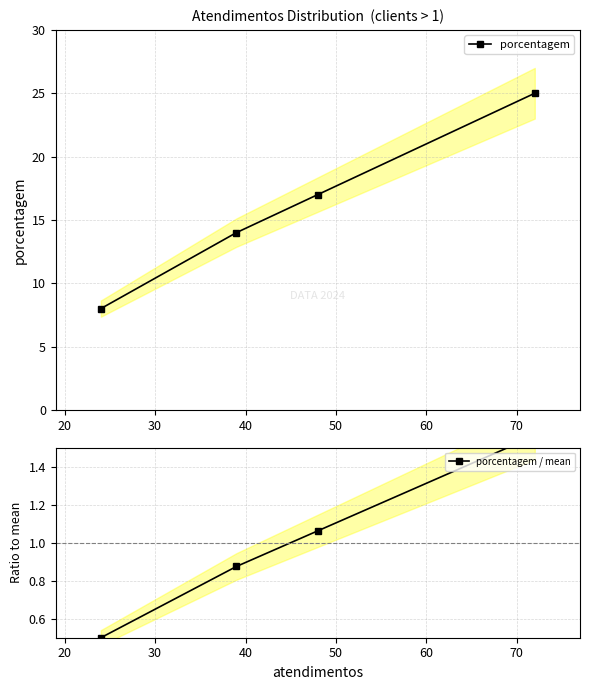

What is the value of the porcentagem point at the 3rd from the left?

17